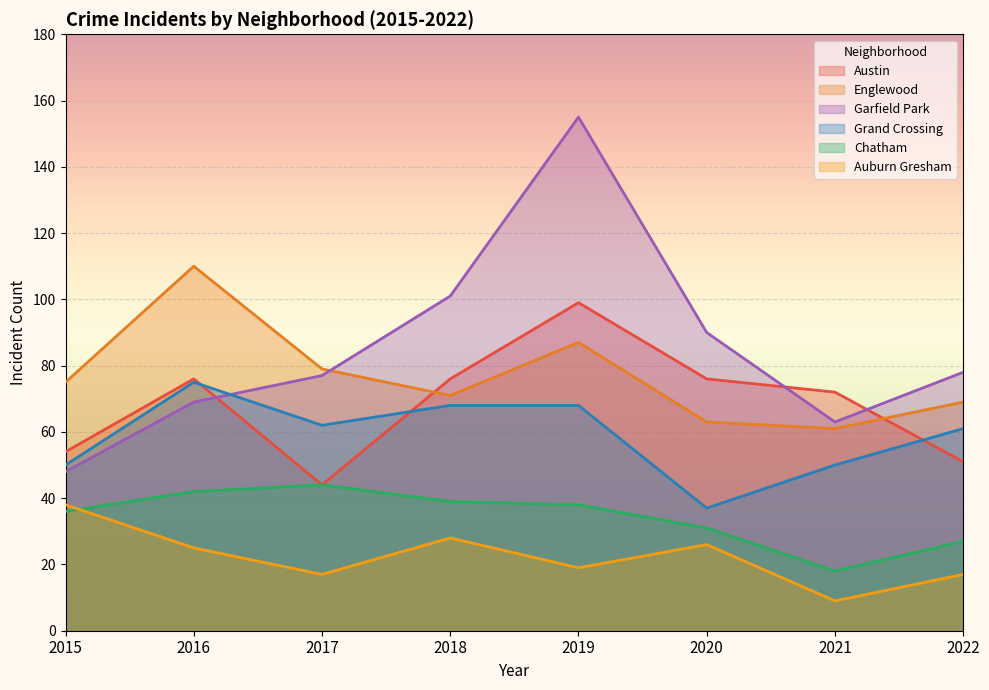

Reading right to left, what are all the values shown in this chart?

Austin: 2022=51	2021=72	2020=76	2019=99	2018=76	2017=44	2016=76	2015=54
Englewood: 2022=69	2021=61	2020=63	2019=87	2018=71	2017=79	2016=110	2015=75
Garfield Park: 2022=78	2021=63	2020=90	2019=155	2018=101	2017=77	2016=69	2015=48
Grand Crossing: 2022=61	2021=50	2020=37	2019=68	2018=68	2017=62	2016=75	2015=50
Chatham: 2022=27	2021=18	2020=31	2019=38	2018=39	2017=44	2016=42	2015=36
Auburn Gresham: 2022=17	2021=9	2020=26	2019=19	2018=28	2017=17	2016=25	2015=38